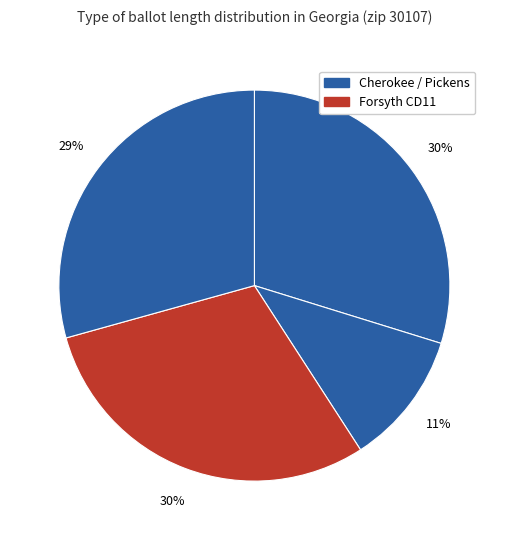

How many slices are in this pie chart?

4